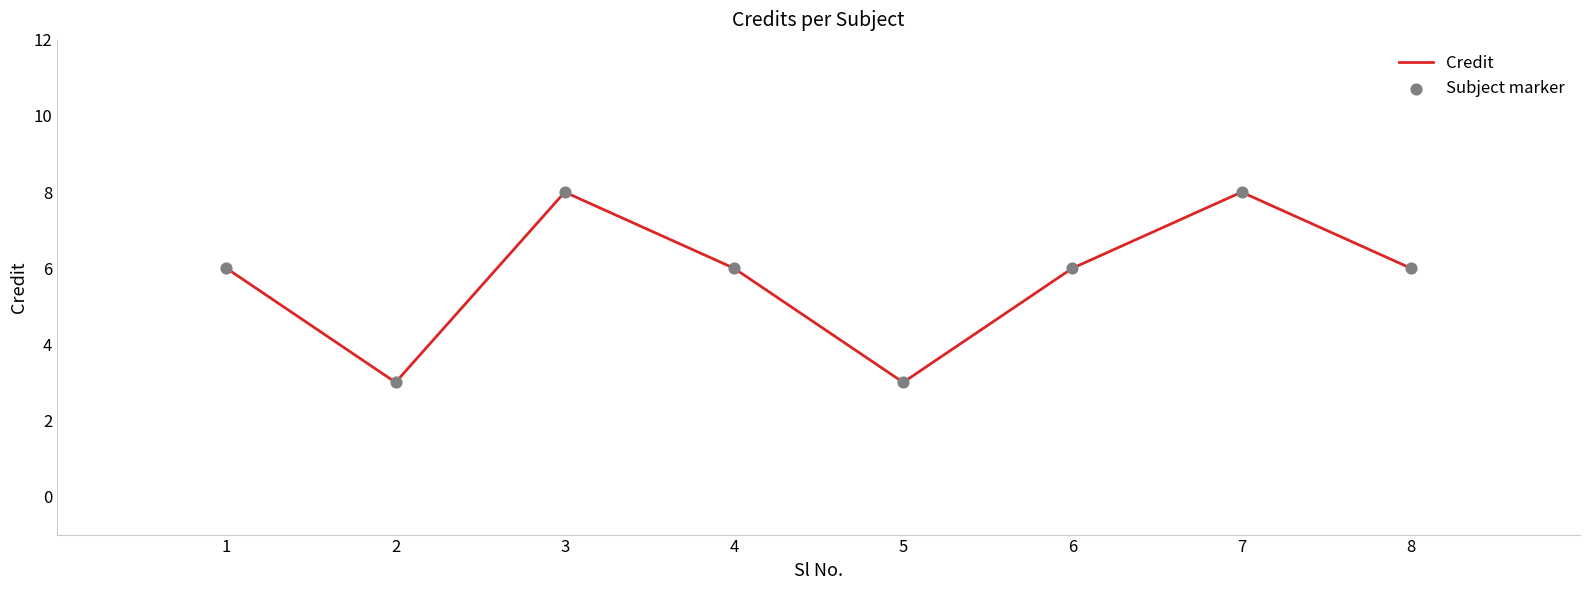

Which has a higher value, 4 or 5?

4